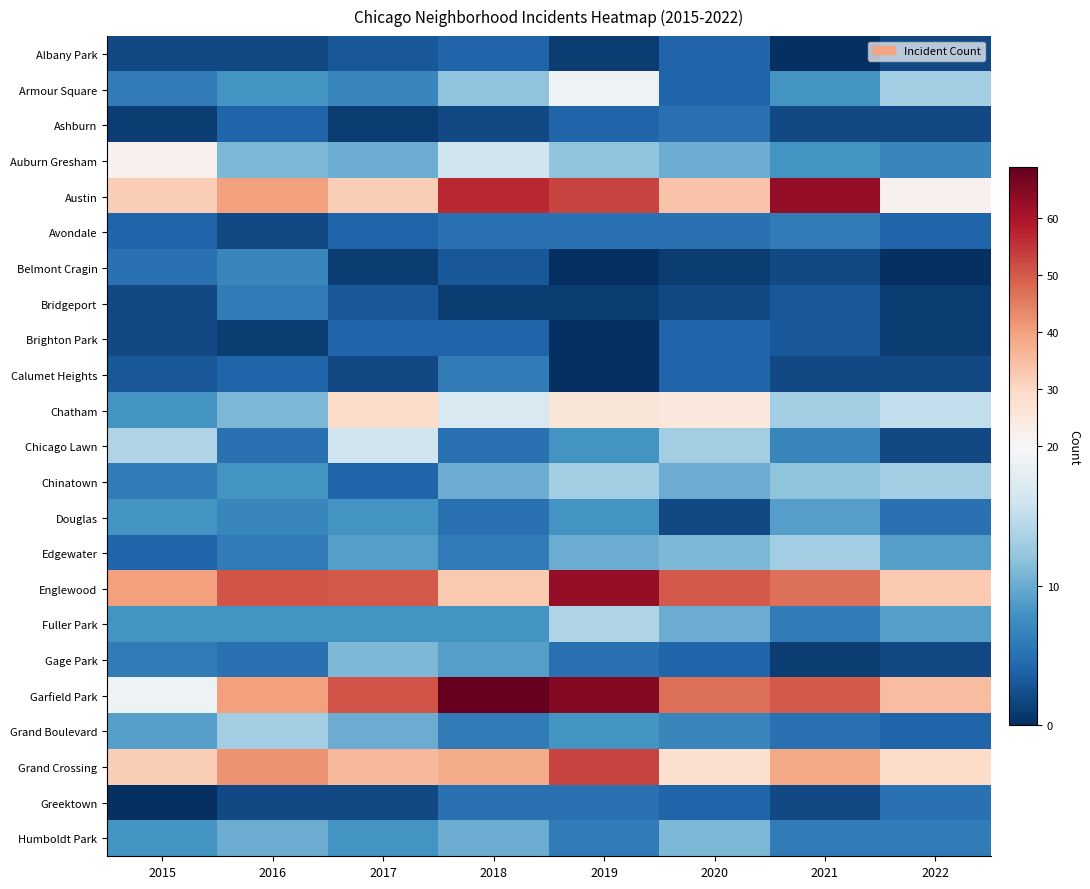

Which has a higher value, 2019 or 2016?

2016